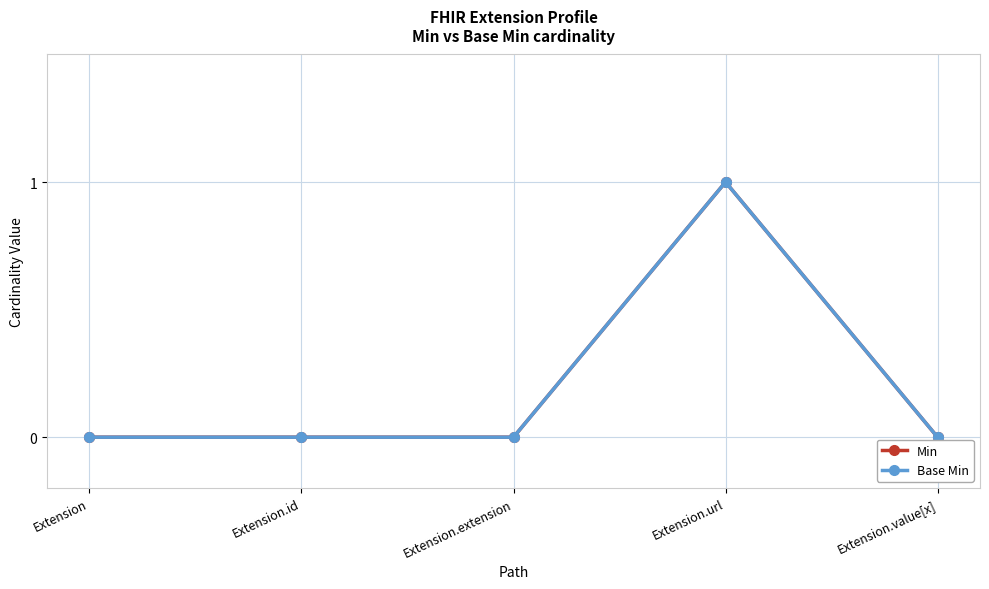

True or false: Min and Base Min cross at least once.

False